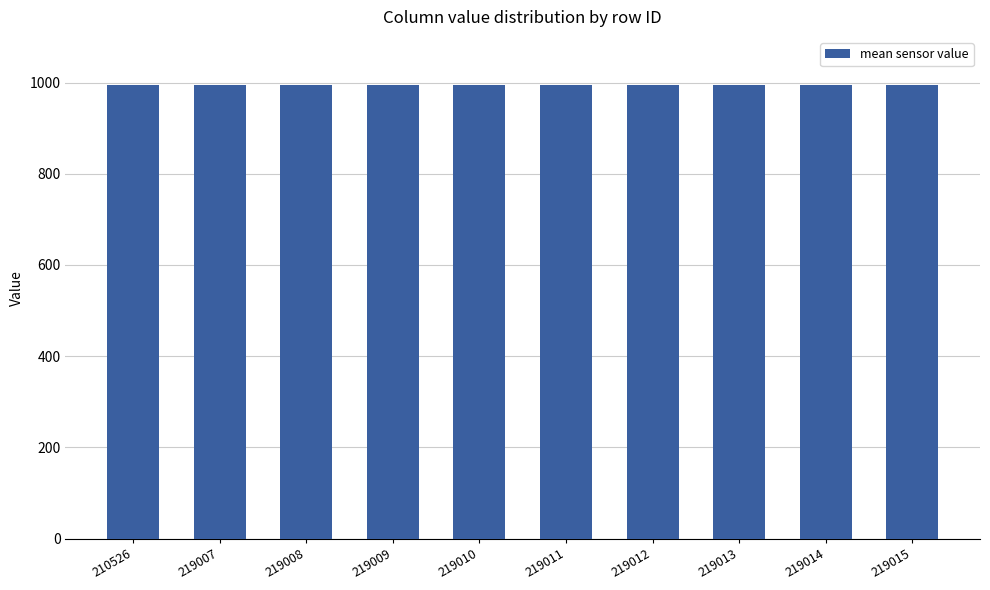

Approximately how many times larger is the value at 219015 compared to 219010?

1.0